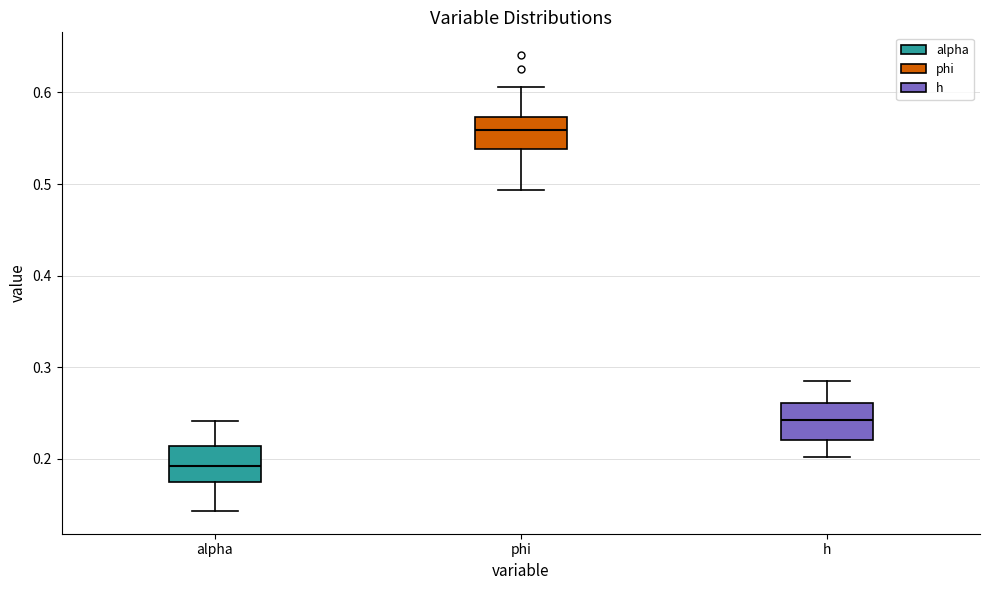

Which box's median line is the highest?

phi